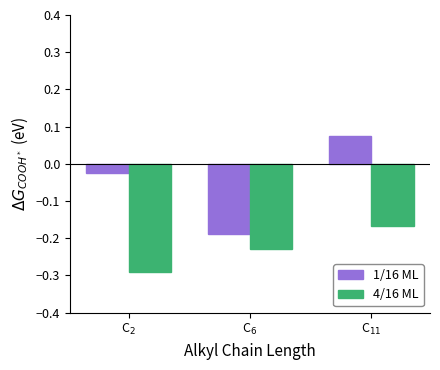

How many values in the 1/16 ML series are below 0?

2